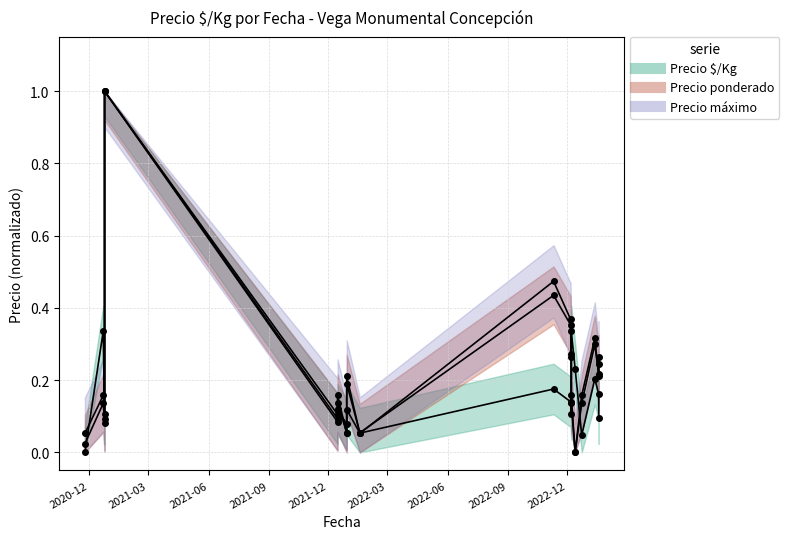

What is the average value of the Precio maximo series?

0.2